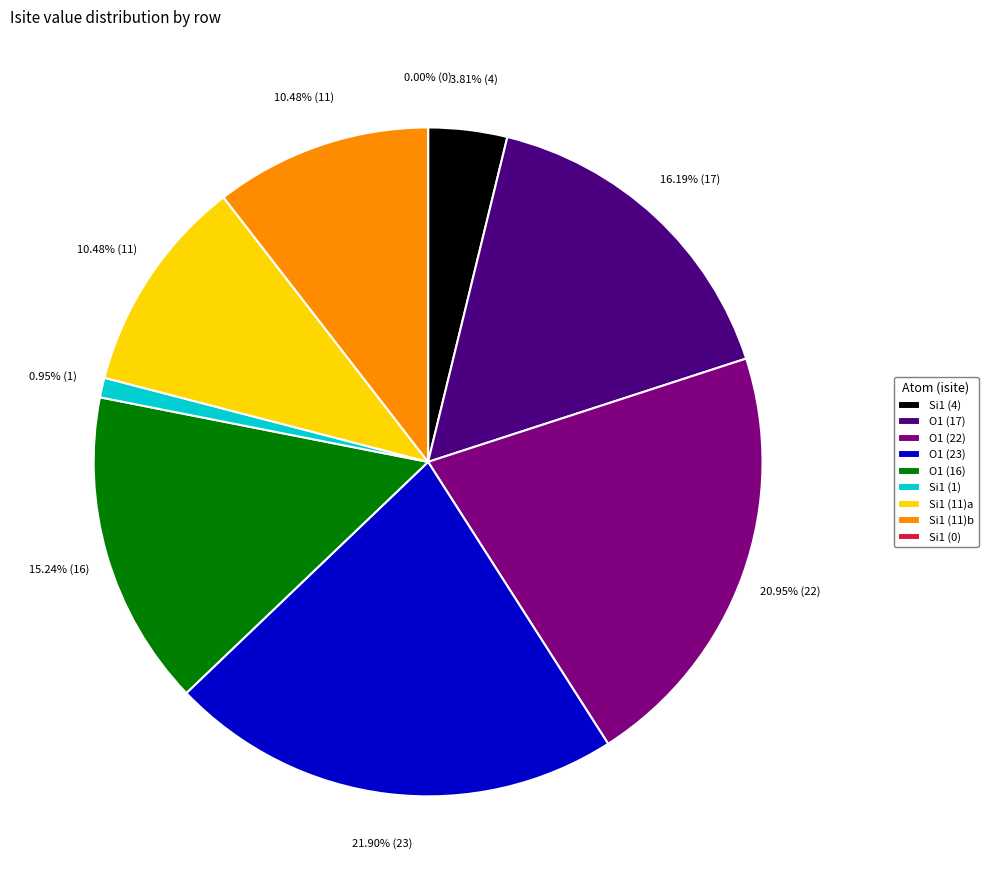

How many segments does this pie chart have?

9